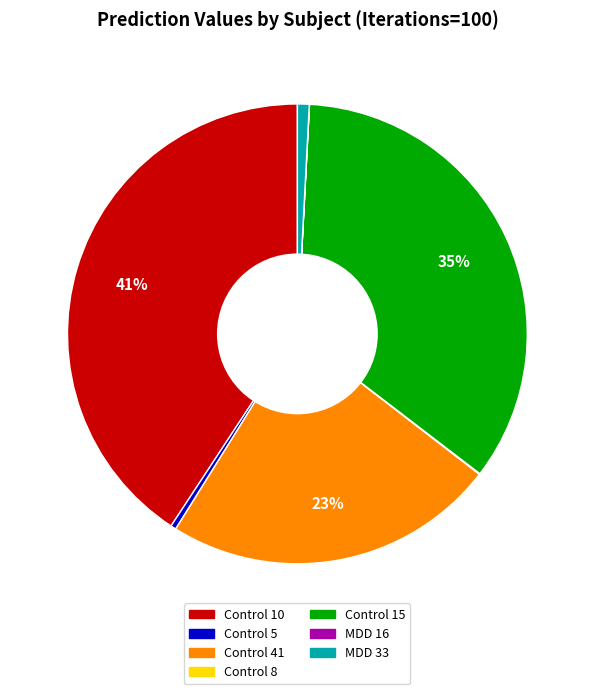

Which slice is the largest?

Control 10